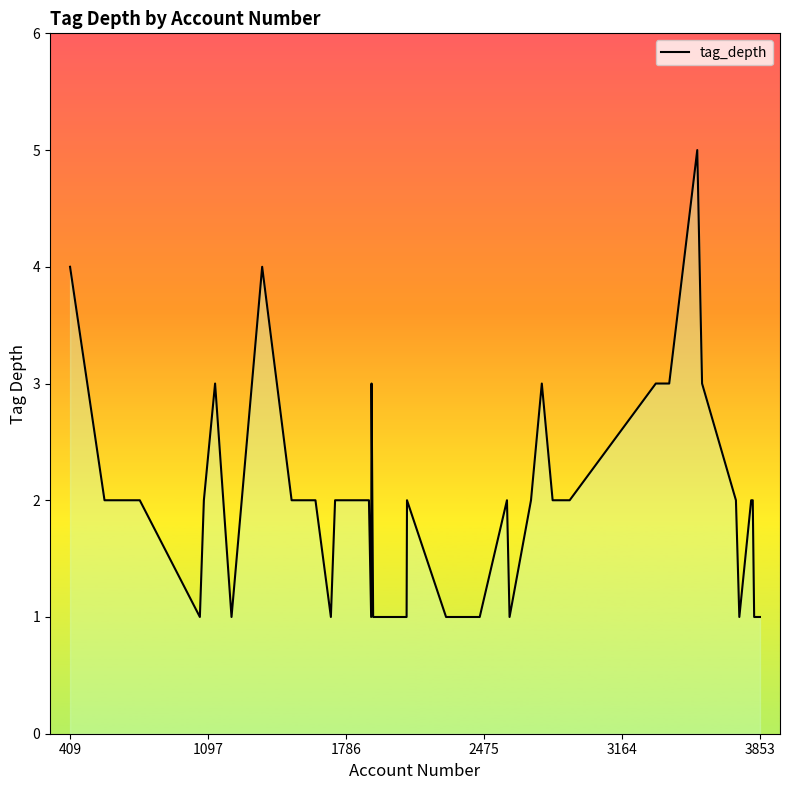

What is the difference between the maximum and minimum values?

4